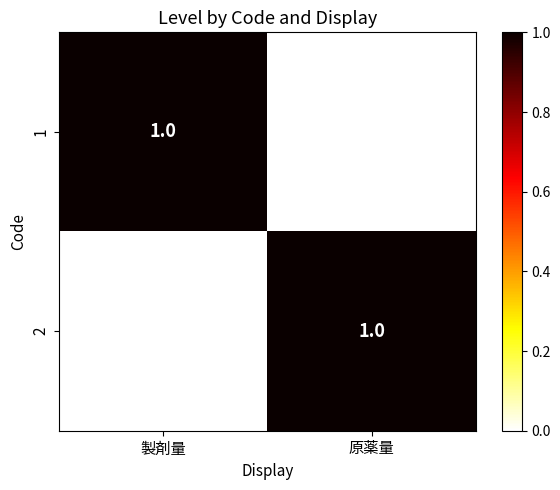

At which label is 1 closest to 0?

原薬量